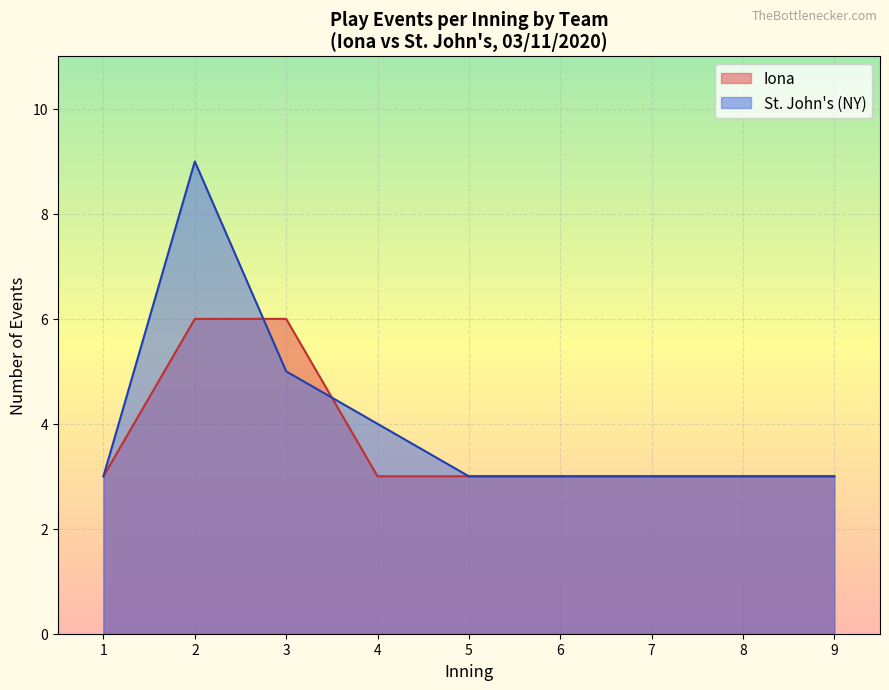

Read the St. John's (NY) value at 3.

5